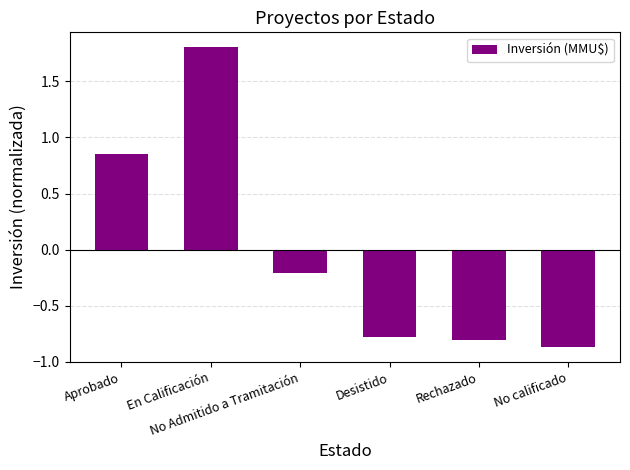

What is the maximum value shown in the chart?

1.8